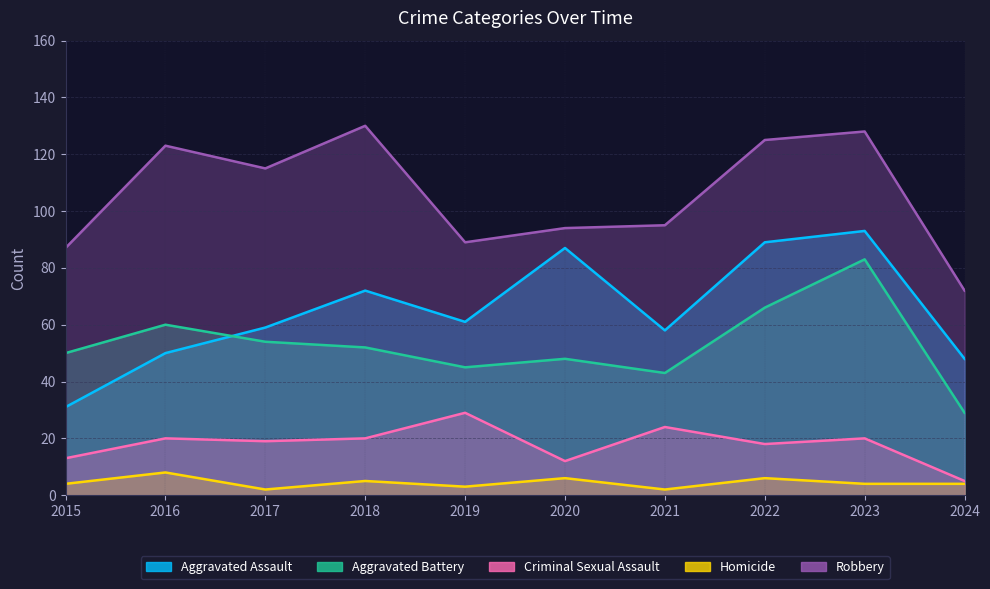

Rank the series at 2019 from highest to lowest value.

Robbery, Aggravated Assault, Aggravated Battery, Criminal Sexual Assault, Homicide